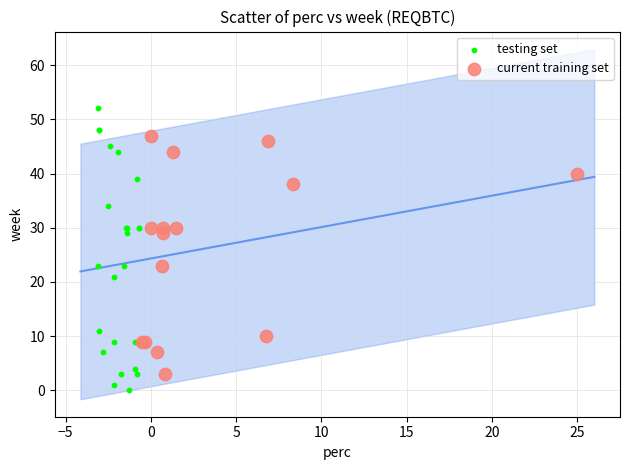

Which series has the largest Y range (max minus min)?

testing set